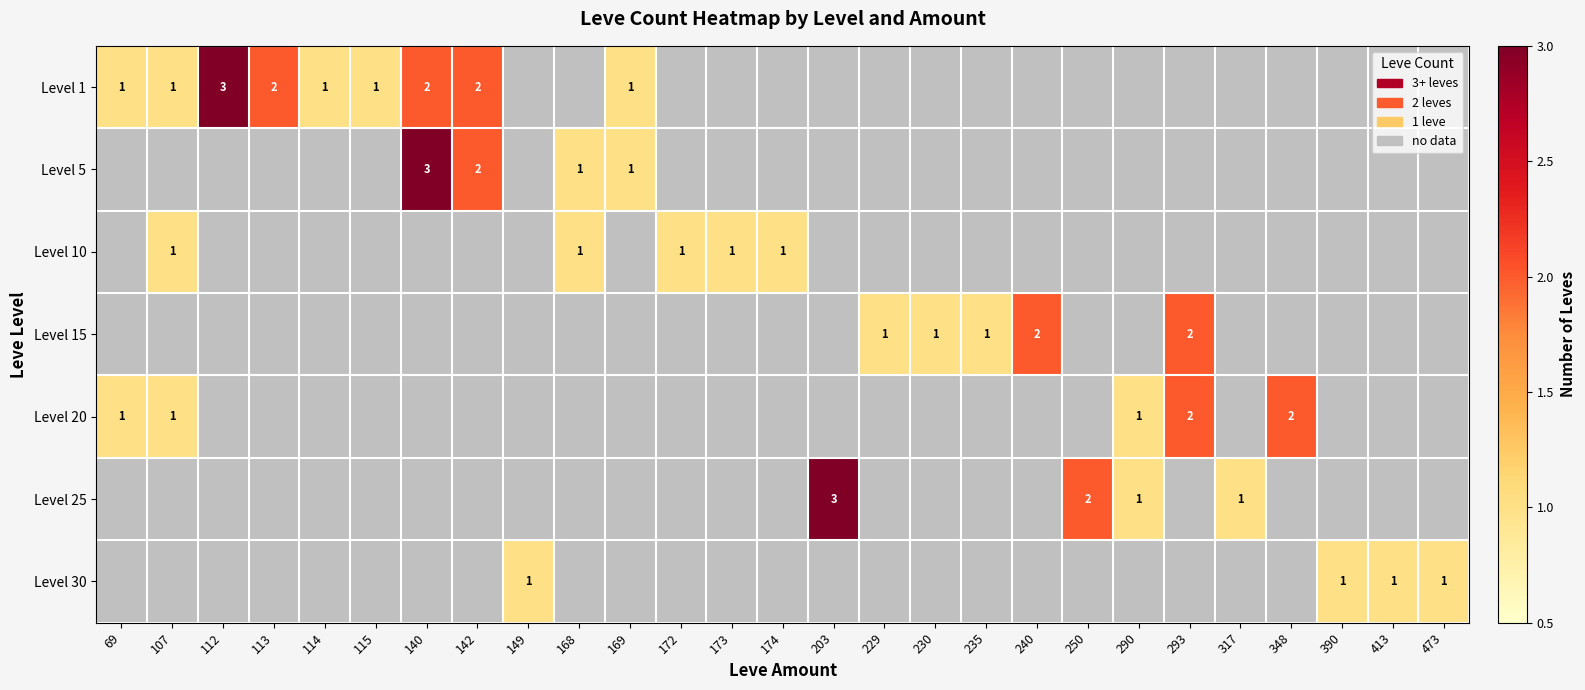

How many categories are shown in the chart?

27